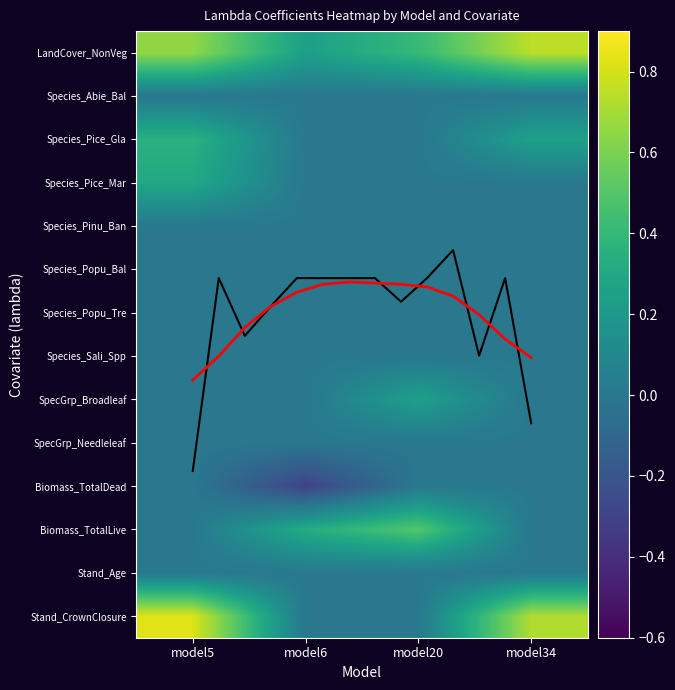

At which label is lam(SpeciesGroups_Broadleaf_Spp_v1_500) closest to 0?

model5